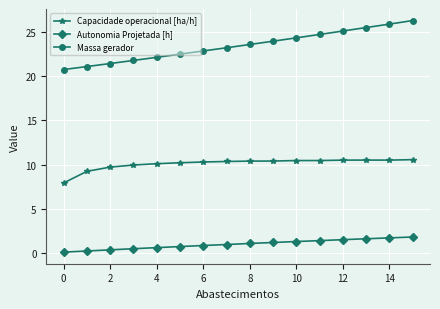

What is the lowest value of the Massa gerador series?

20.8